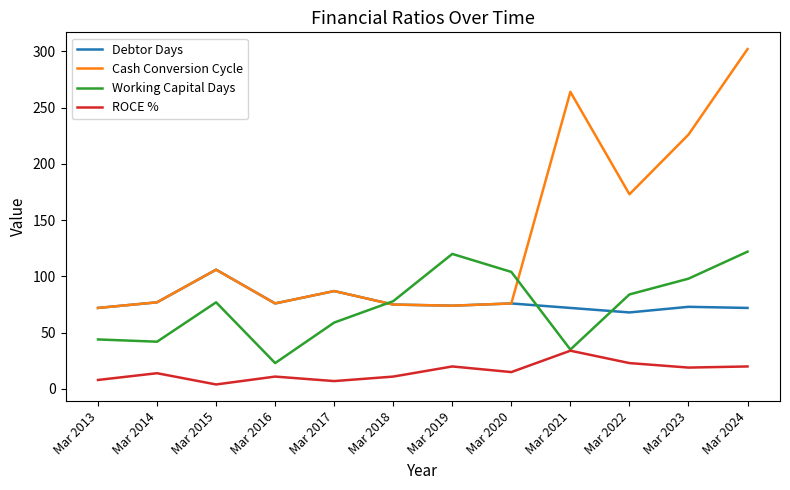

Where is Cash Conversion Cycle nearest to the value 187?

Mar 2022